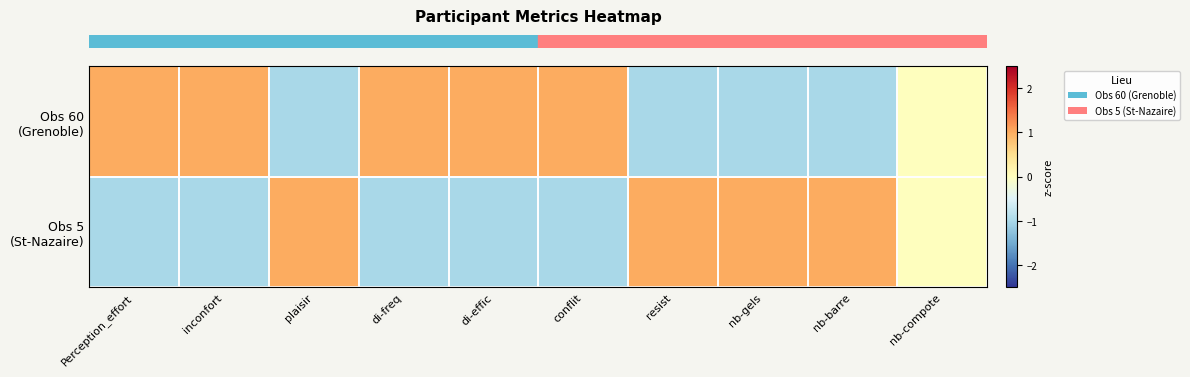

Count the number of categories in the chart.

10